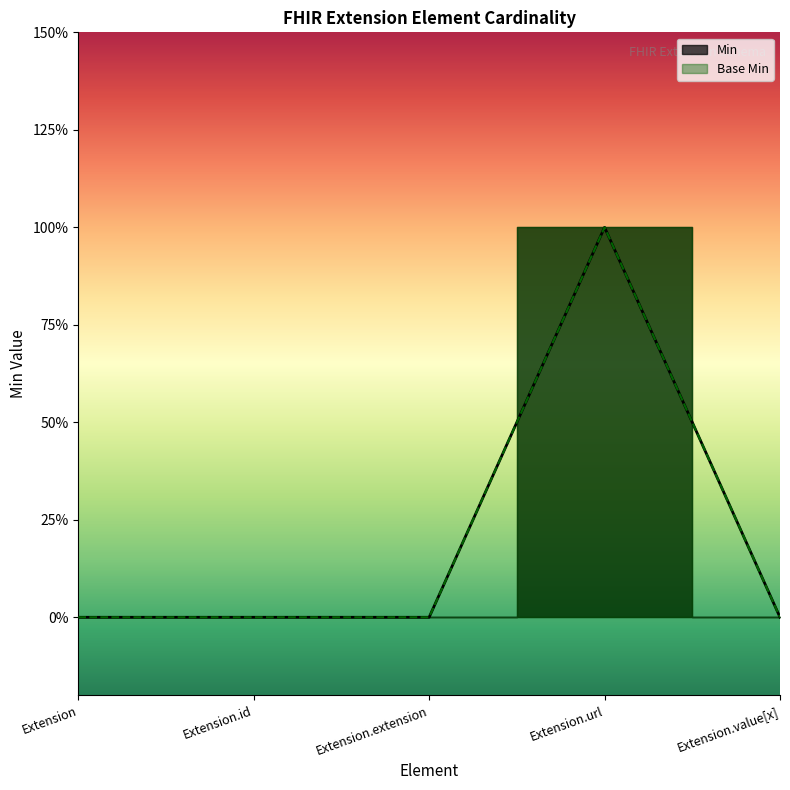

Does the chart have visible grid lines?

No